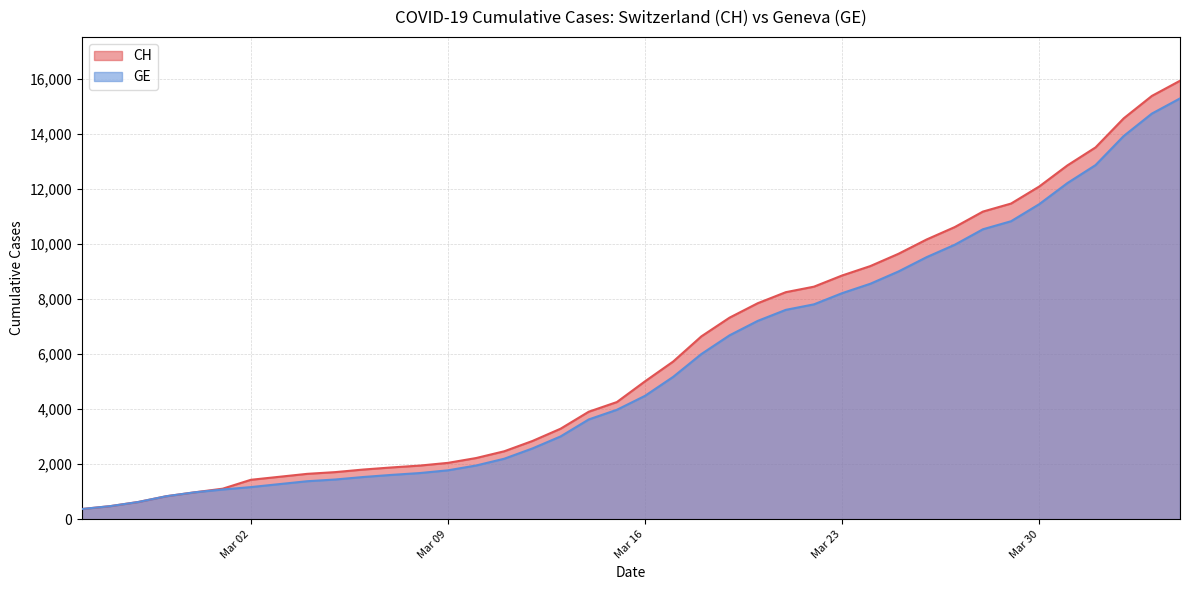

How many lines are shown in the chart?

2